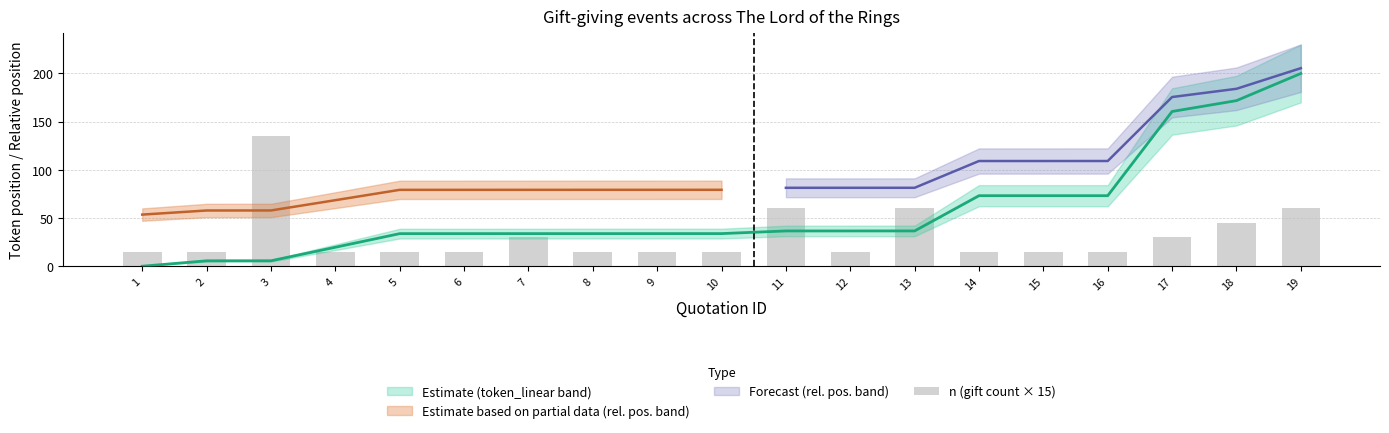

At which label is the value closest to 75?

11